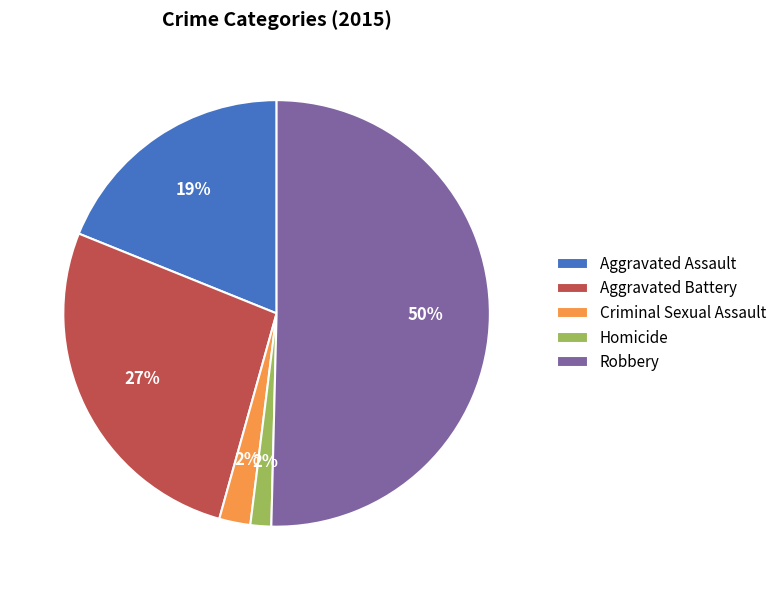

To the nearest percent, what percentage of the pie is Robbery?

50%